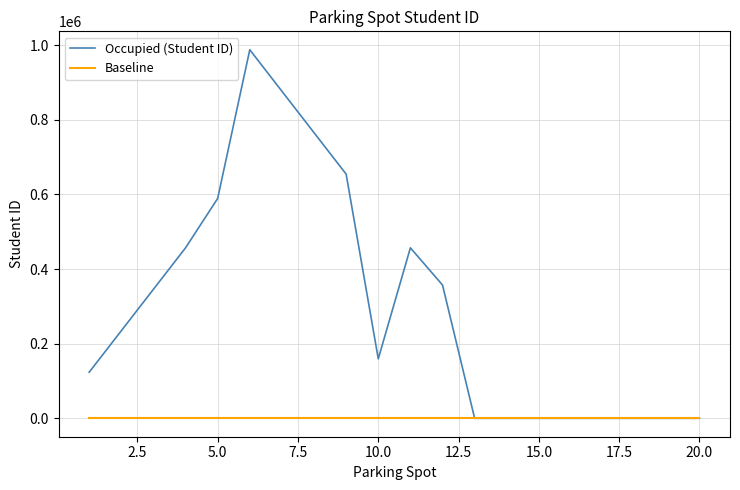

Count the number of categories in the chart.

20